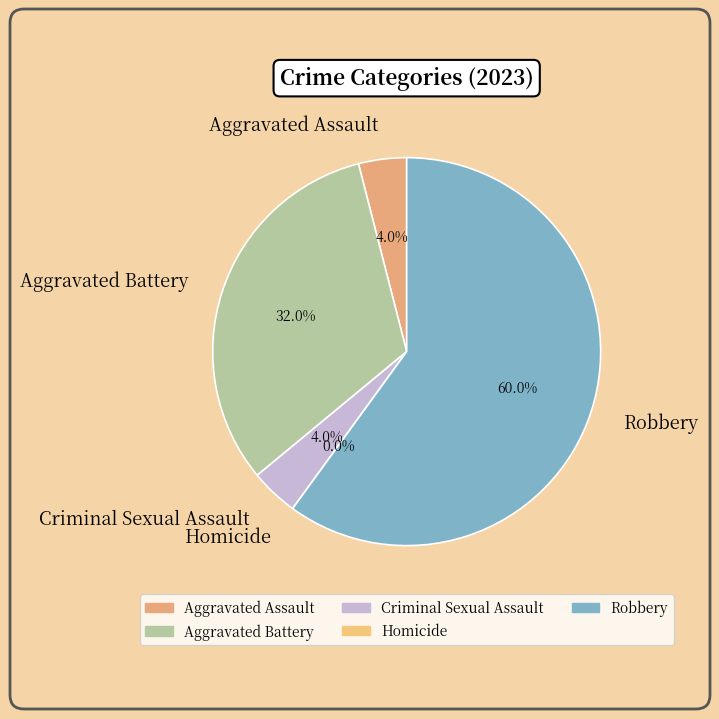

Does Homicide represent more than half of the total?

No